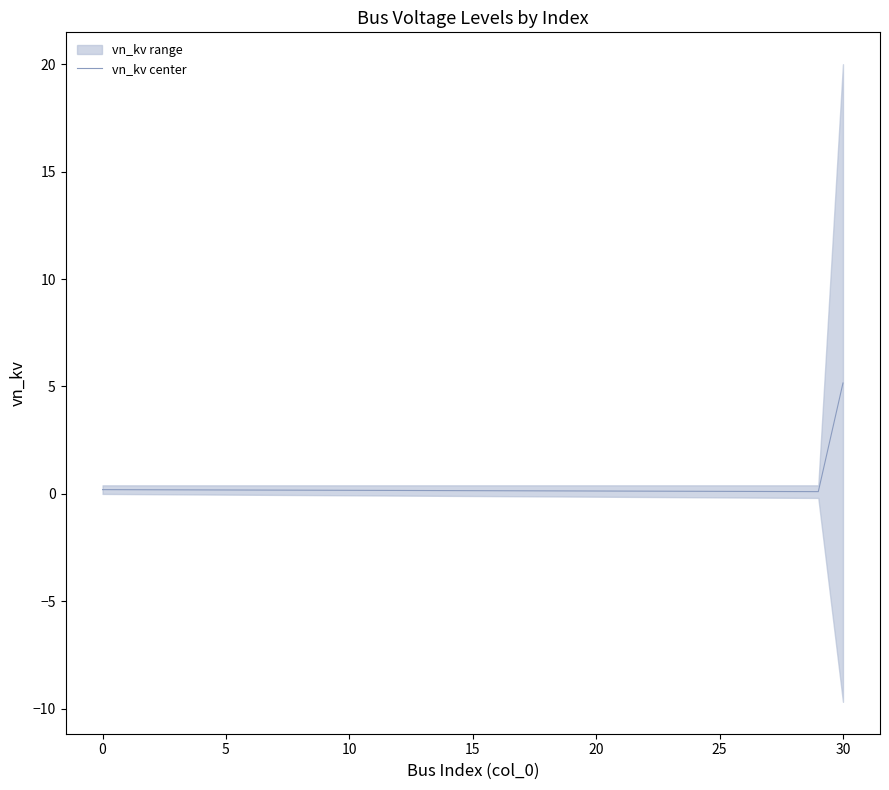

Where is the first local minimum?

29